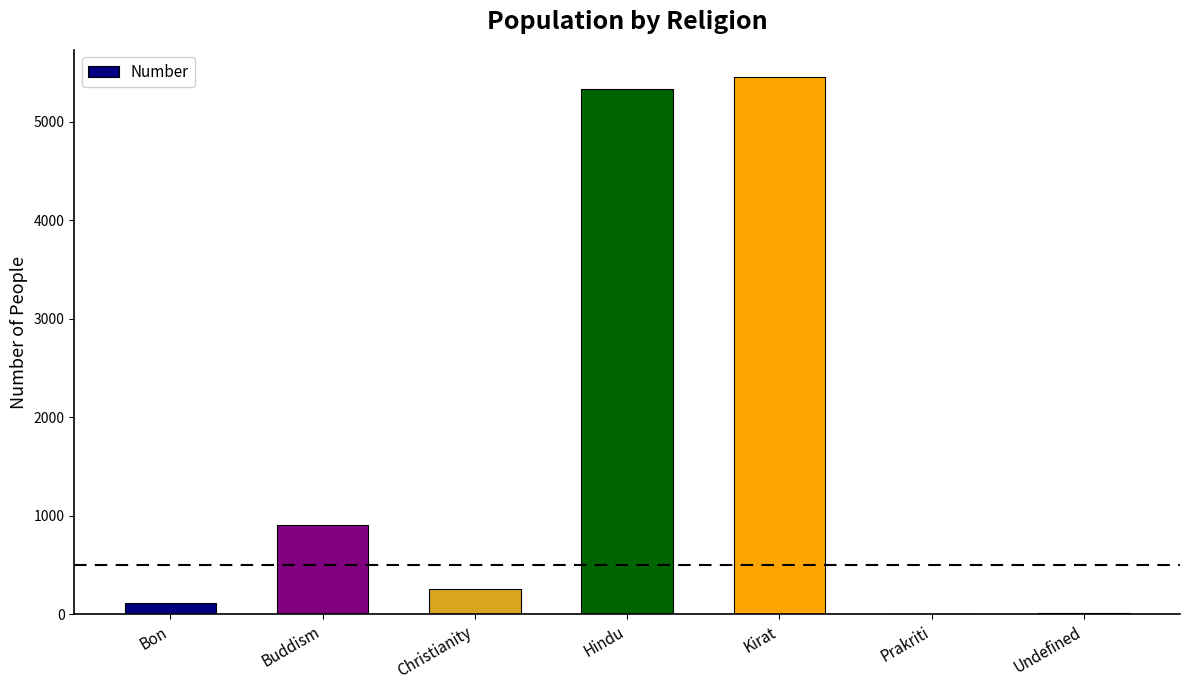

What is the sum of all values?

12099